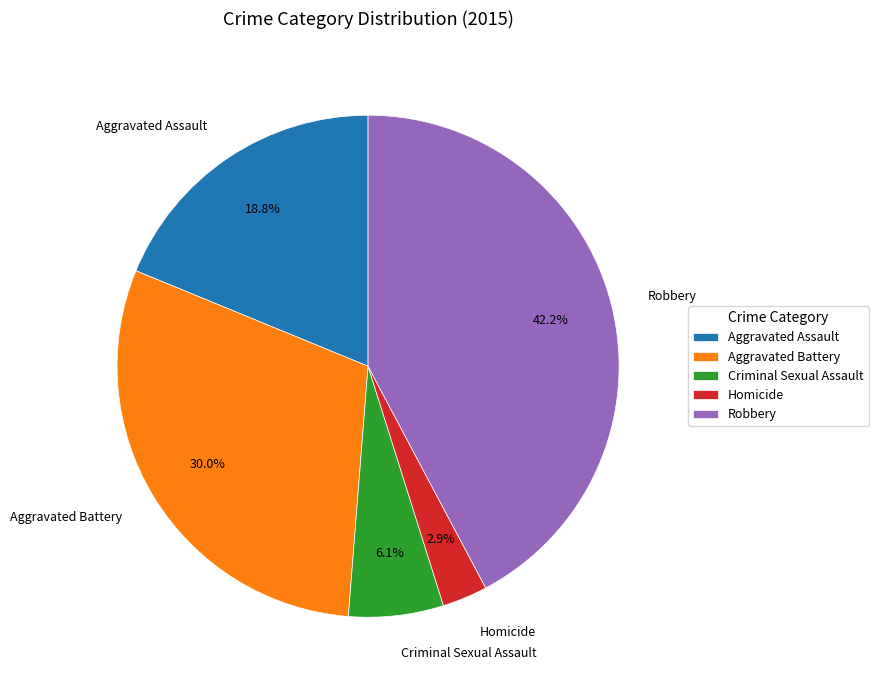

How many segments does this pie chart have?

5